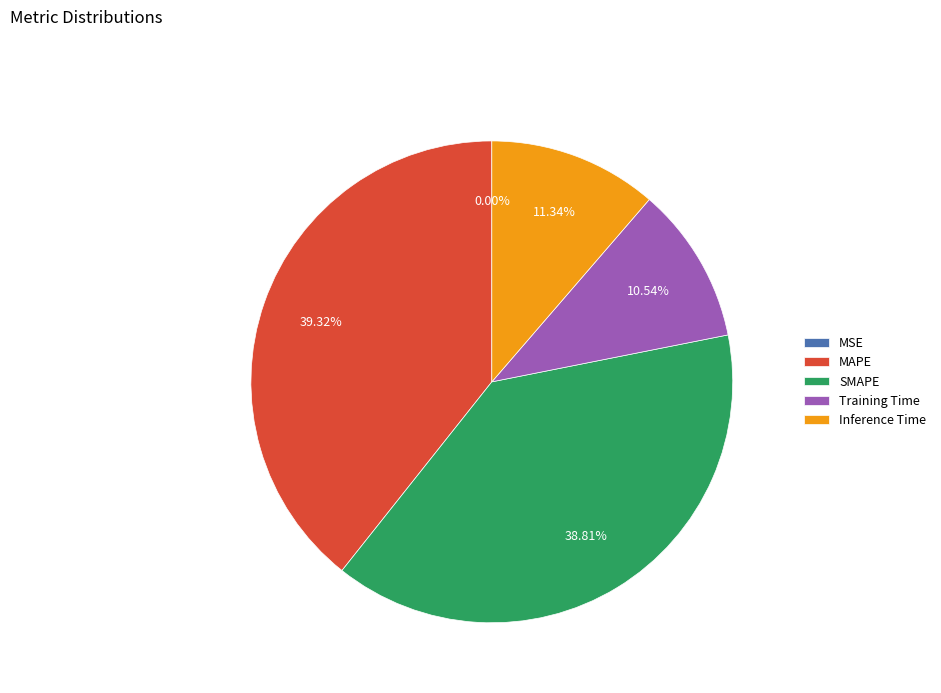

How many segments does this pie chart have?

5